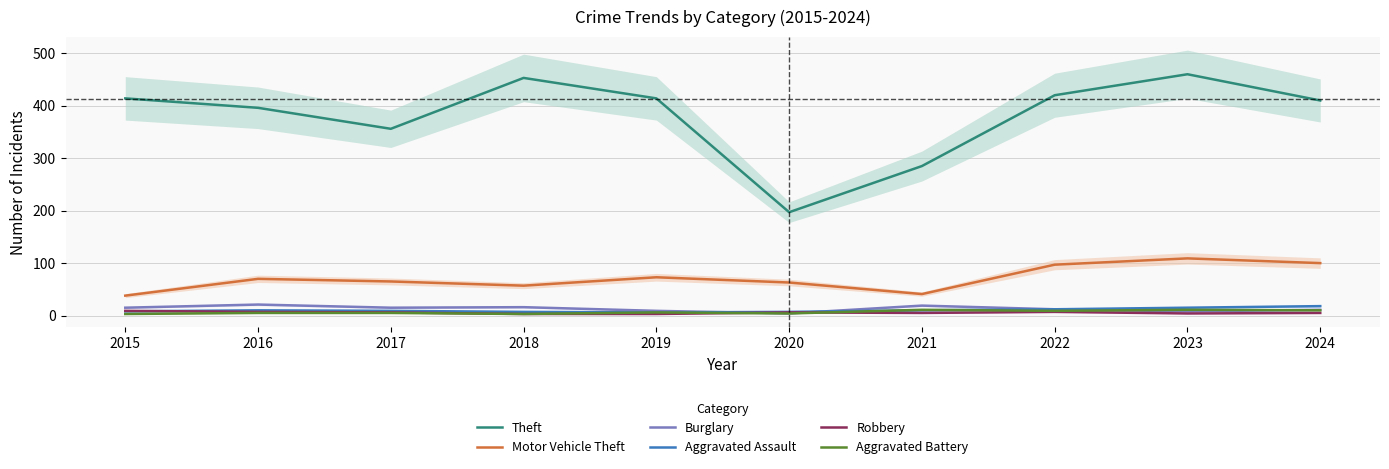

Reading left to right, list all the values displayed in this chart.

Theft: 2015=414	2016=396	2017=356	2018=453	2019=414	2020=197	2021=285	2022=420	2023=460	2024=410
Motor Vehicle Theft: 2015=38	2016=70	2017=65	2018=57	2019=73	2020=63	2021=41	2022=97	2023=109	2024=100
Burglary: 2015=15	2016=21	2017=15	2018=16	2019=9	2020=4	2021=19	2022=12	2023=8	2024=11
Aggravated Assault: 2015=8	2016=10	2017=9	2018=7	2019=6	2020=7	2021=10	2022=12	2023=15	2024=18
Robbery: 2015=9	2016=7	2017=6	2018=3	2019=3	2020=6	2021=5	2022=7	2023=4	2024=5
Aggravated Battery: 2015=3	2016=5	2017=5	2018=3	2019=6	2020=4	2021=11	2022=9	2023=11	2024=10